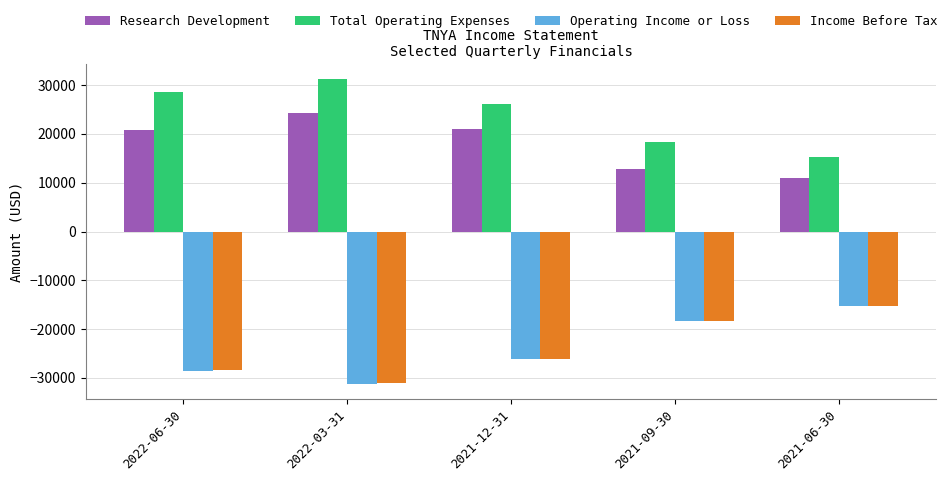

What are all the series names shown in the legend?

Research Development, Total Operating Expenses, Operating Income or Loss, Income Before Tax